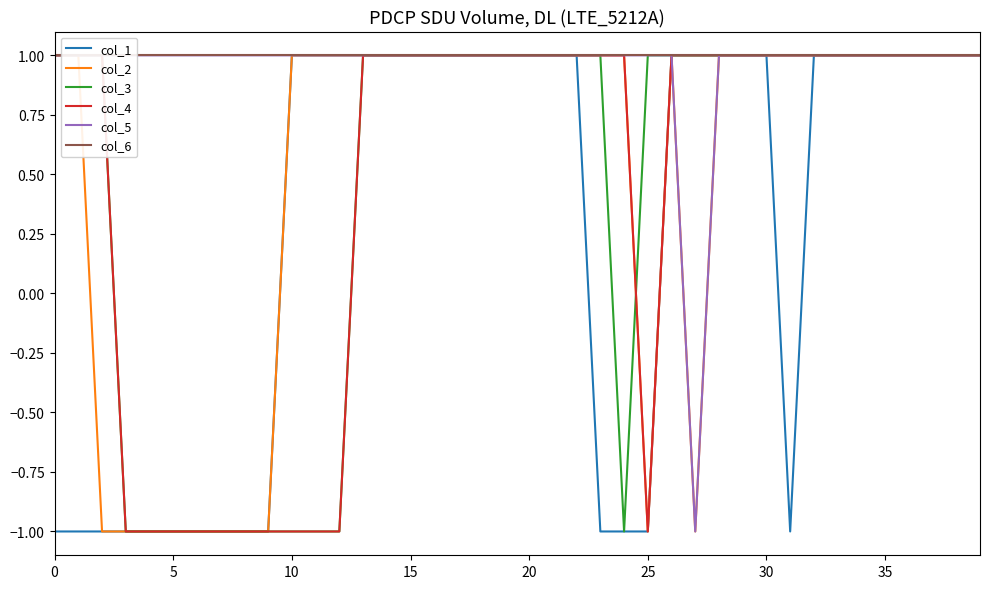

What is the maximum value for col_1?

1